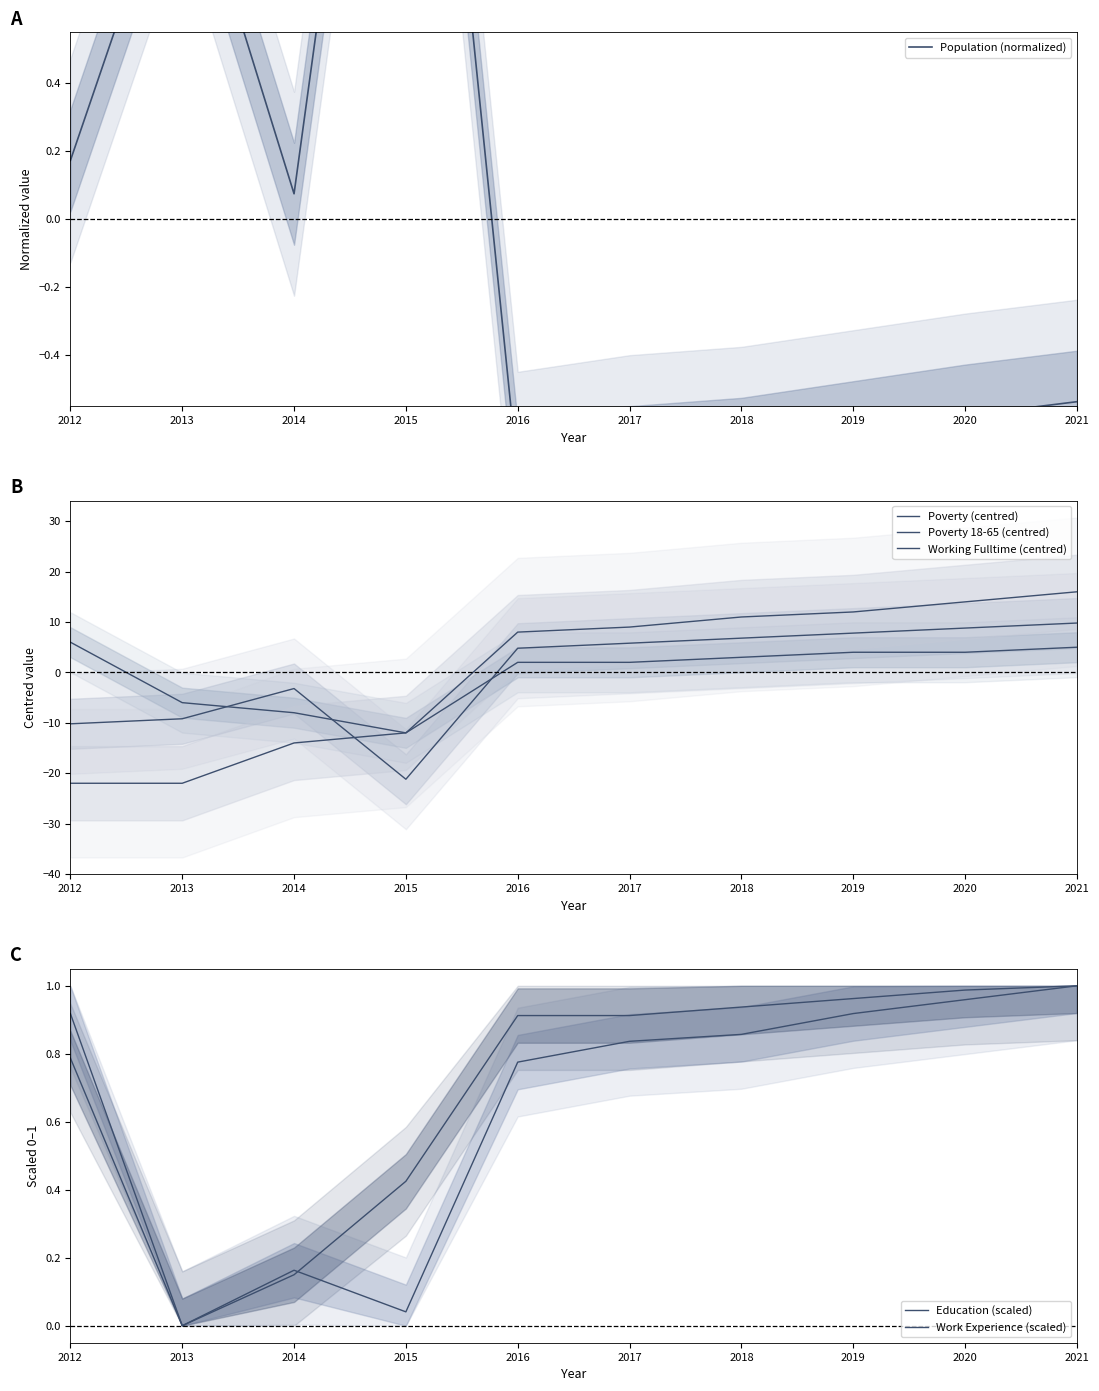

What is the difference between the maximum and second lowest values in the Work Experience (scaled) series?

0.8